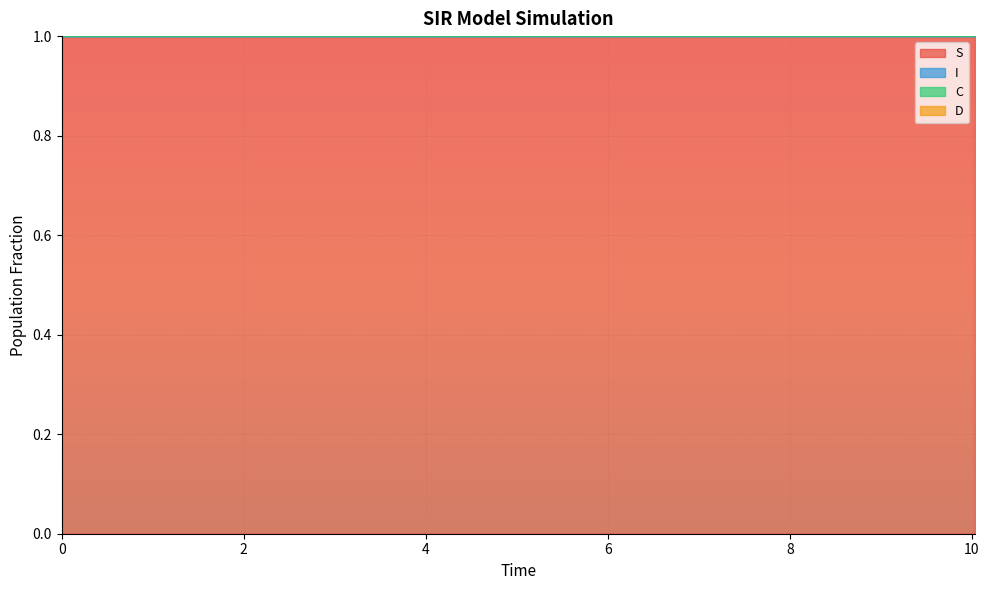

True or false: C and I cross at least once.

False